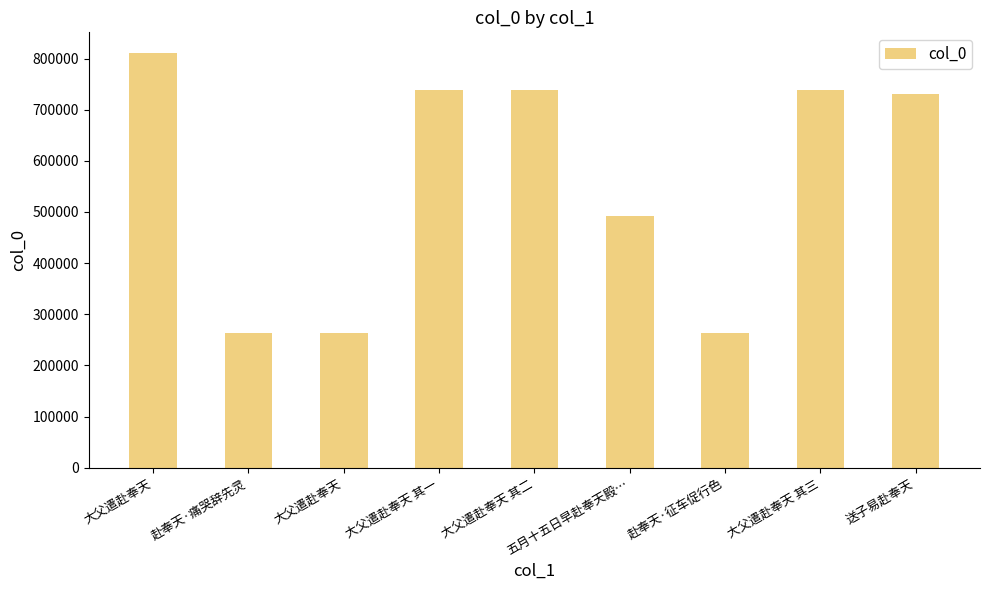

Is it true that the value at 大父遣赴奉天 is 439873?

False